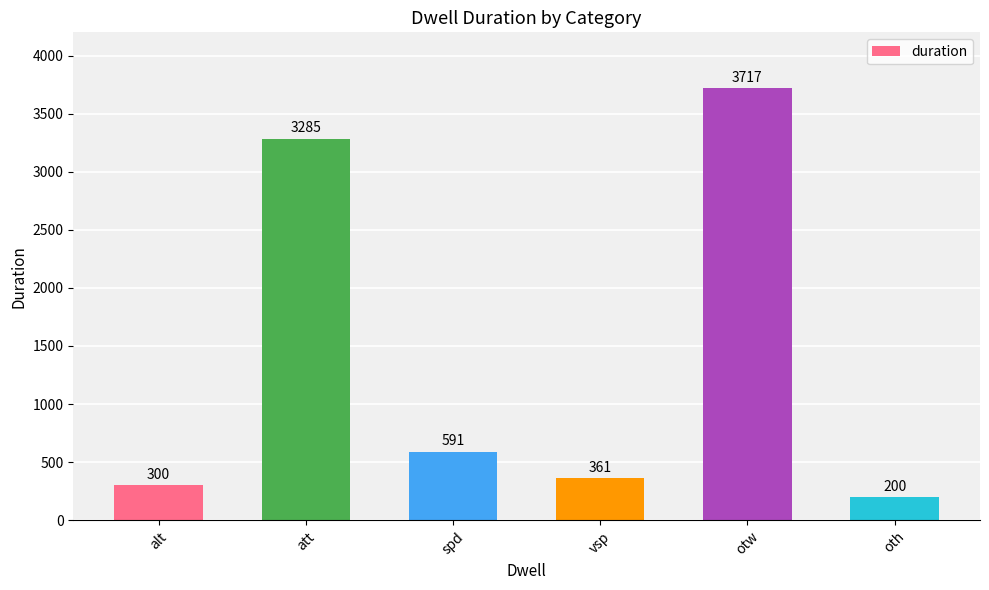

How many data points are less than 591?

3